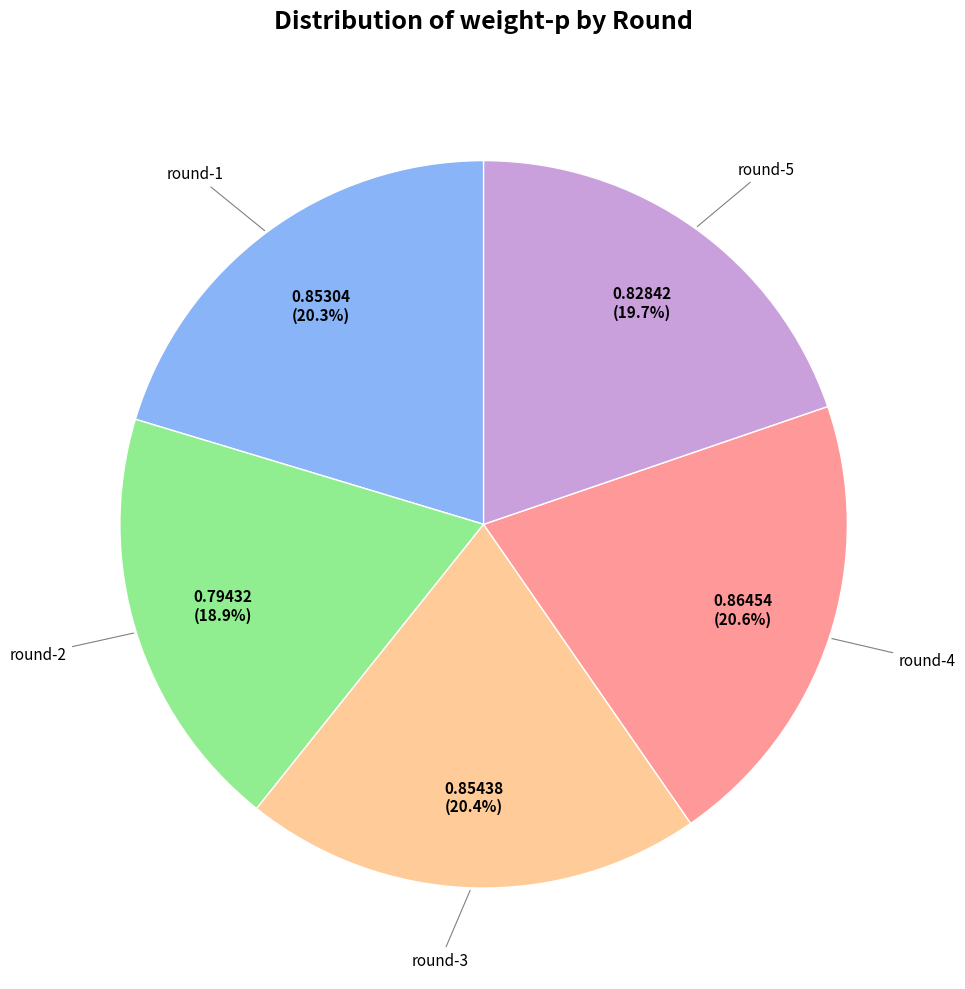

Is there a majority slice in this chart?

No